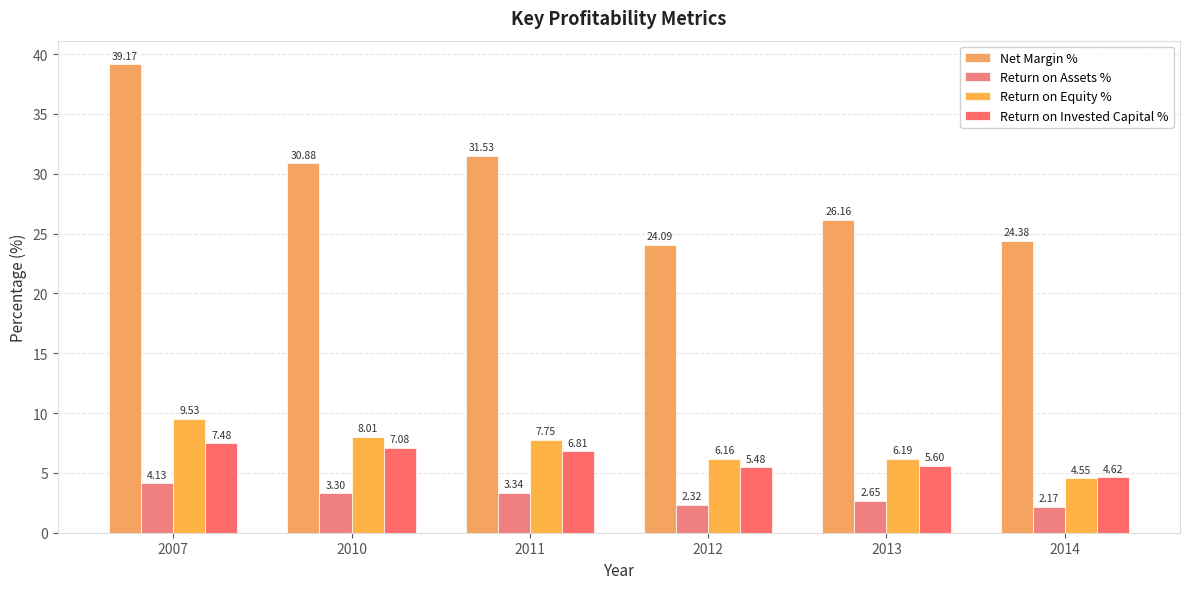

Rank the series at 2010 from highest to lowest value.

Net Margin %, Return on Equity %, Return on Invested Capital %, Return on Assets %